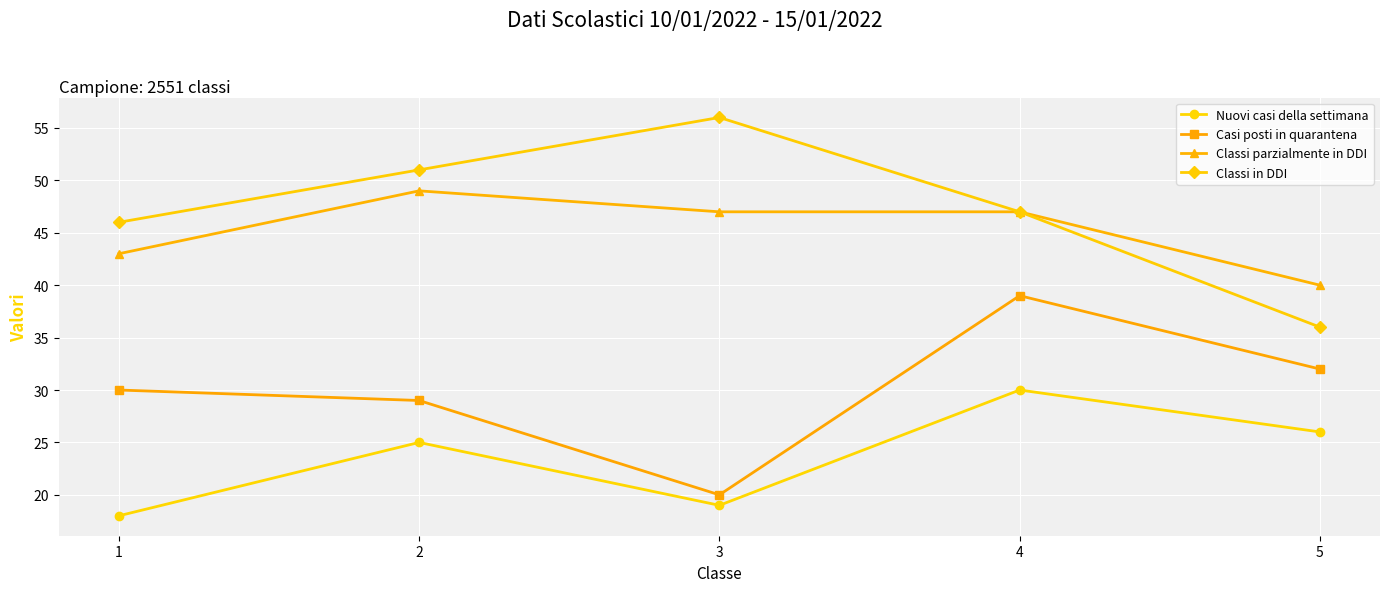

Which series has the largest range (max minus min)?

Classi in DDI